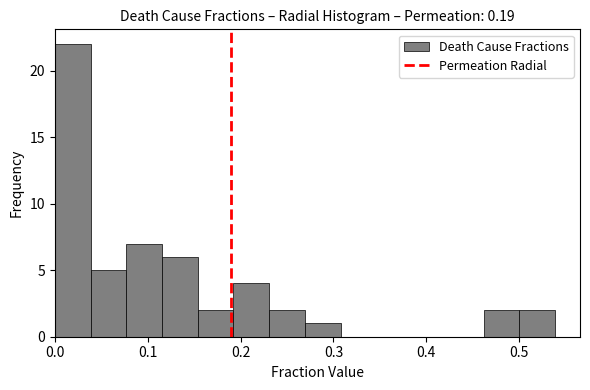

Read against the x-axis, roughly where is the centre of the tallest bar?

0.02